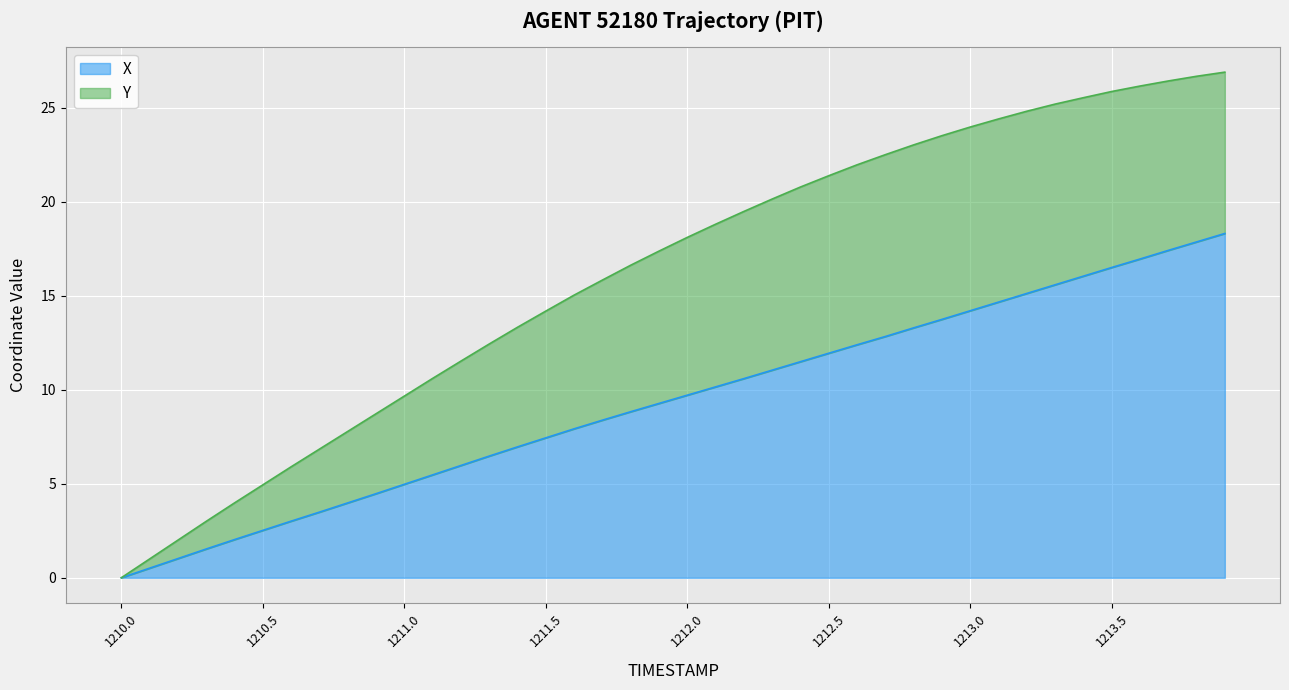

Which category has the highest value across all series?

1213.9